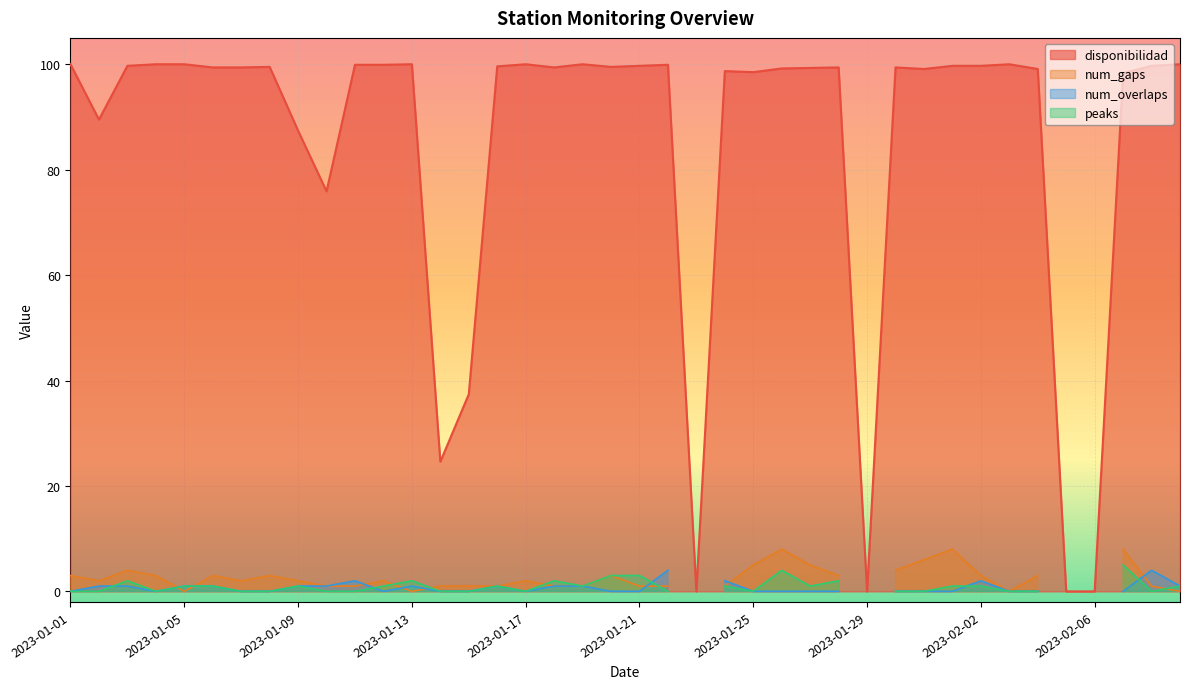

Between which two adjacent categories do num_gaps and disponibilidad first intersect?

2023-01-22 and 2023-01-23